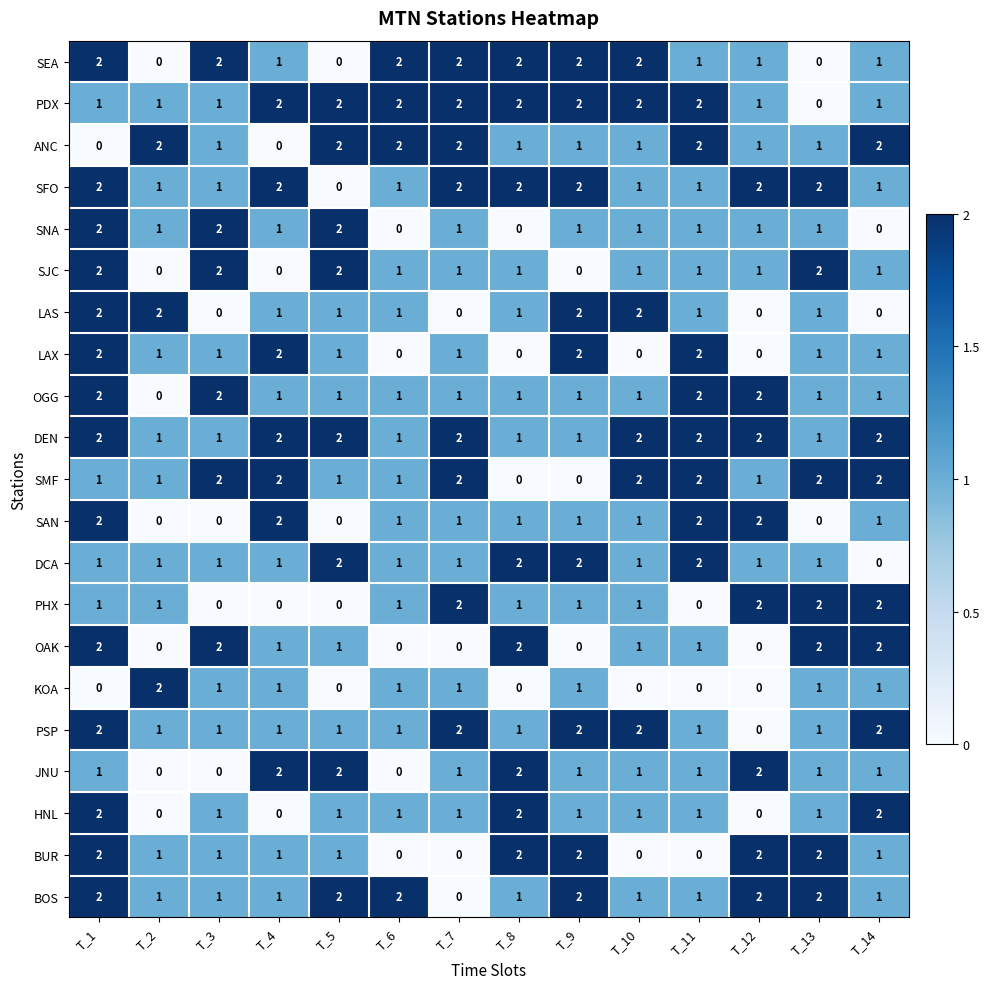

What is the difference between the highest and lowest values at T_14?

2